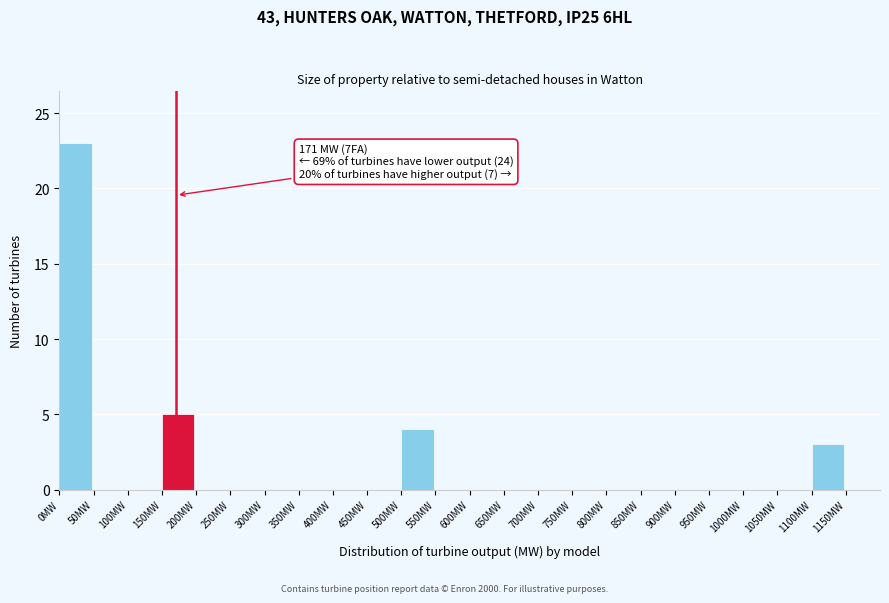

Which range on the x-axis has the tallest bar?

0 to 50